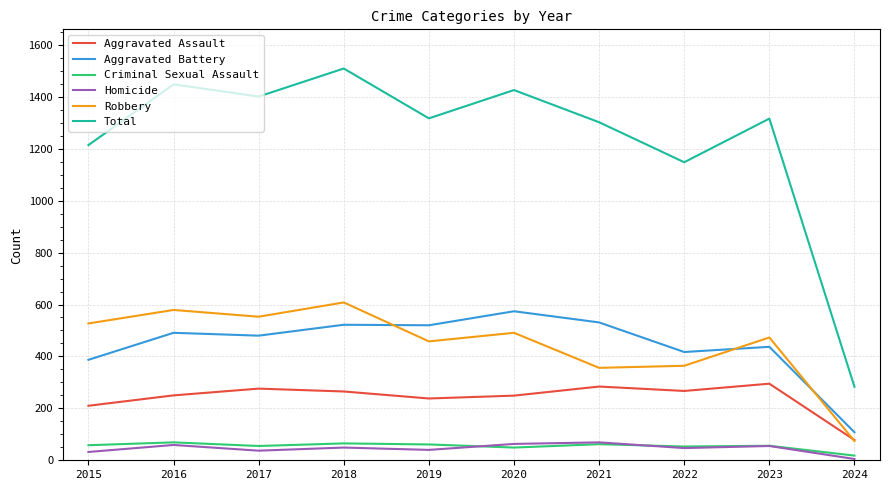

How many intersections are there between Robbery and Aggravated Battery?

3